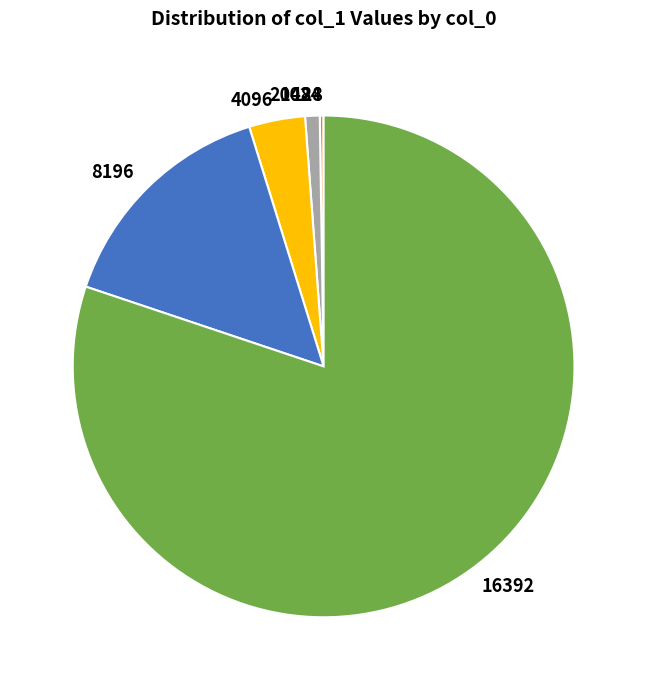

Which slice is the largest?

16392